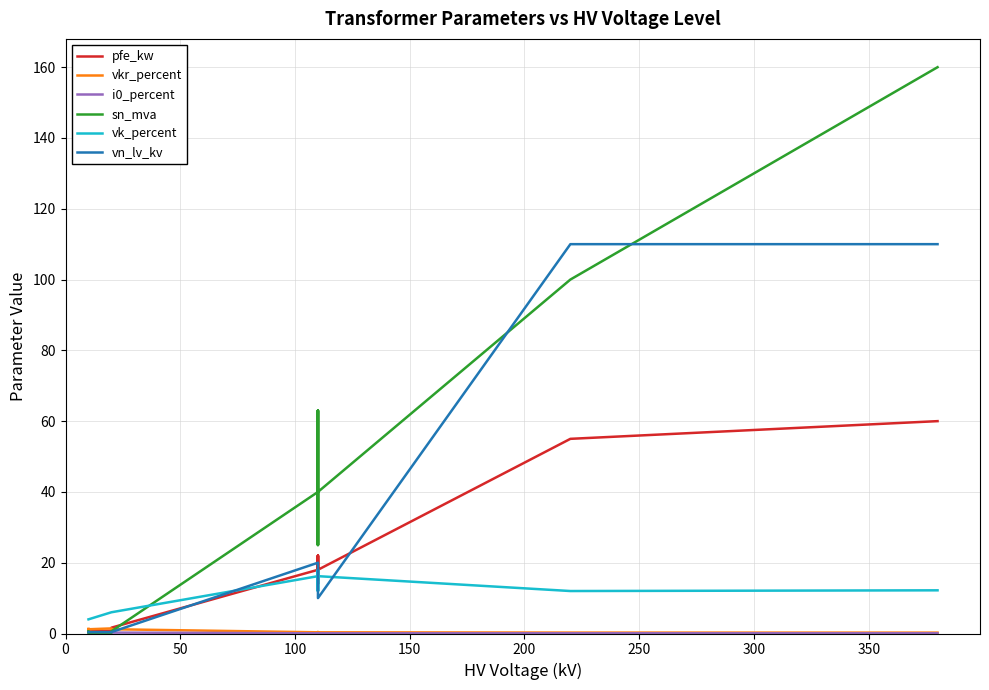

True or false: i0_percent and vn_lv_kv intersect in this chart.

False